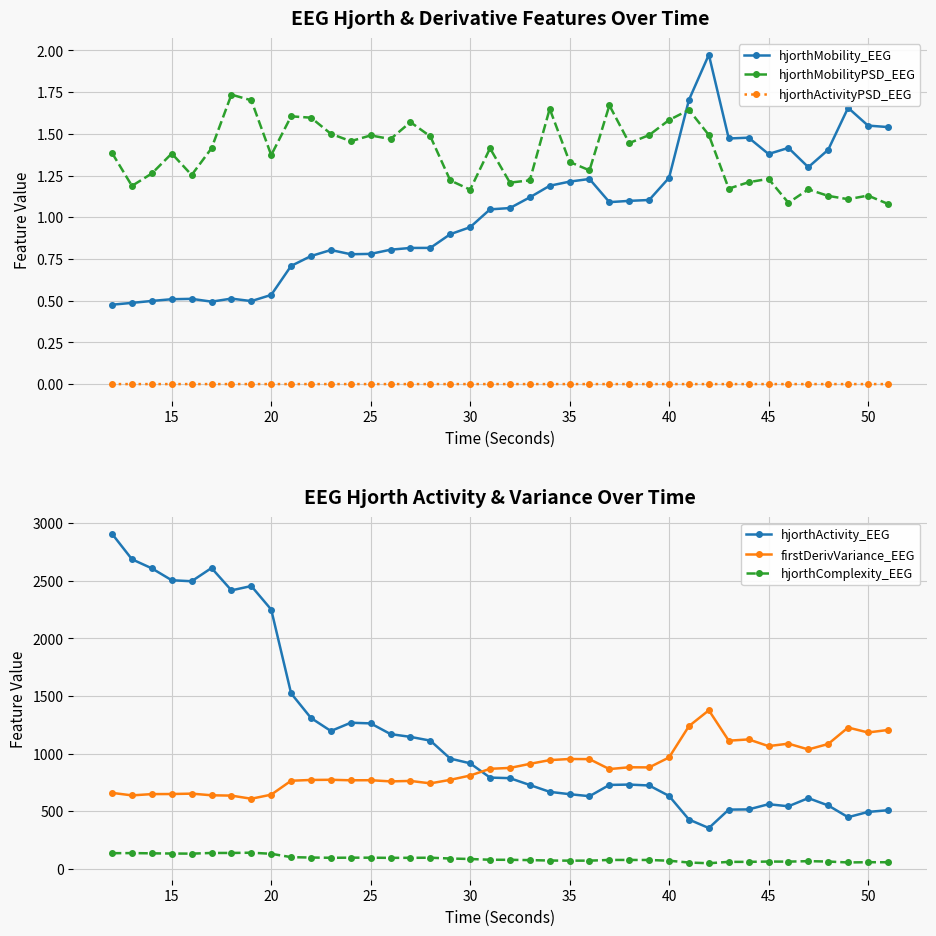

How many values in the hjorthMobility_EEG series exceed 1?

21